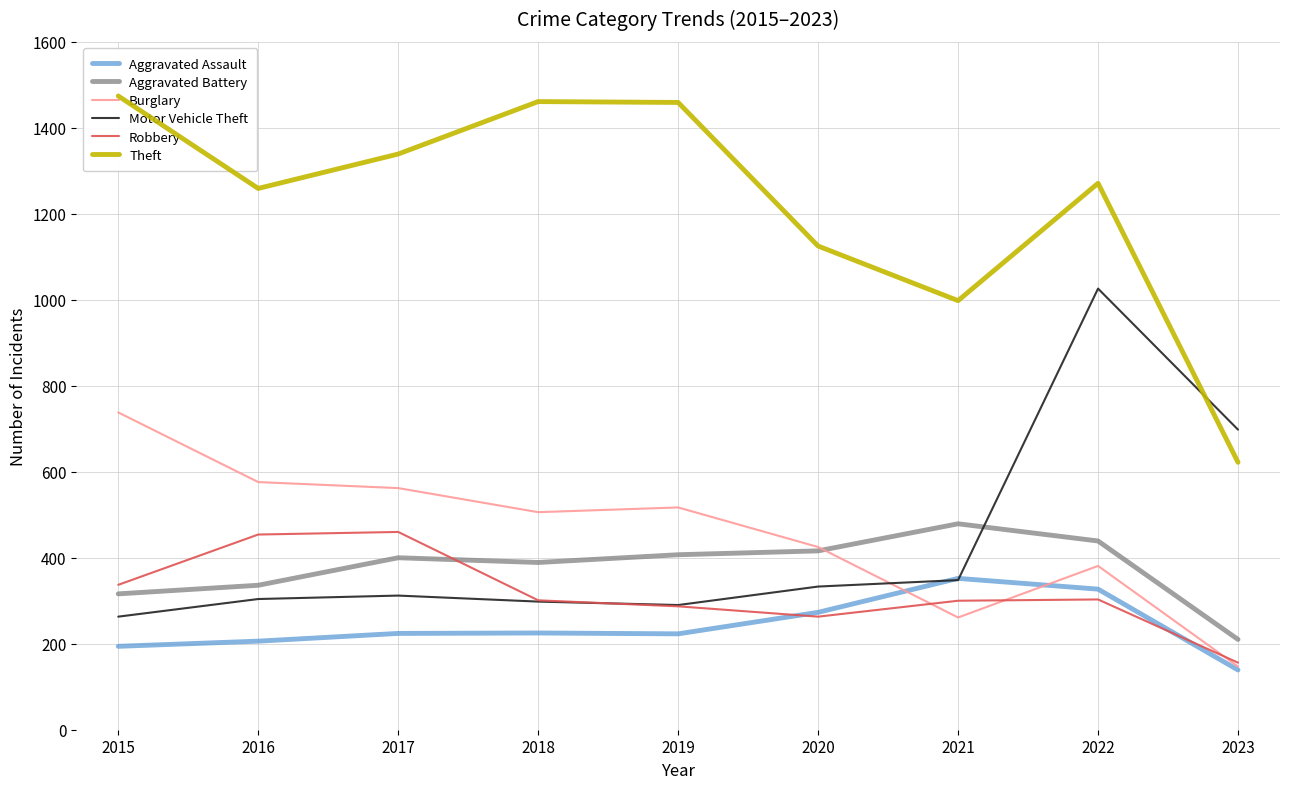

Which category has the lowest value across all series?

2023